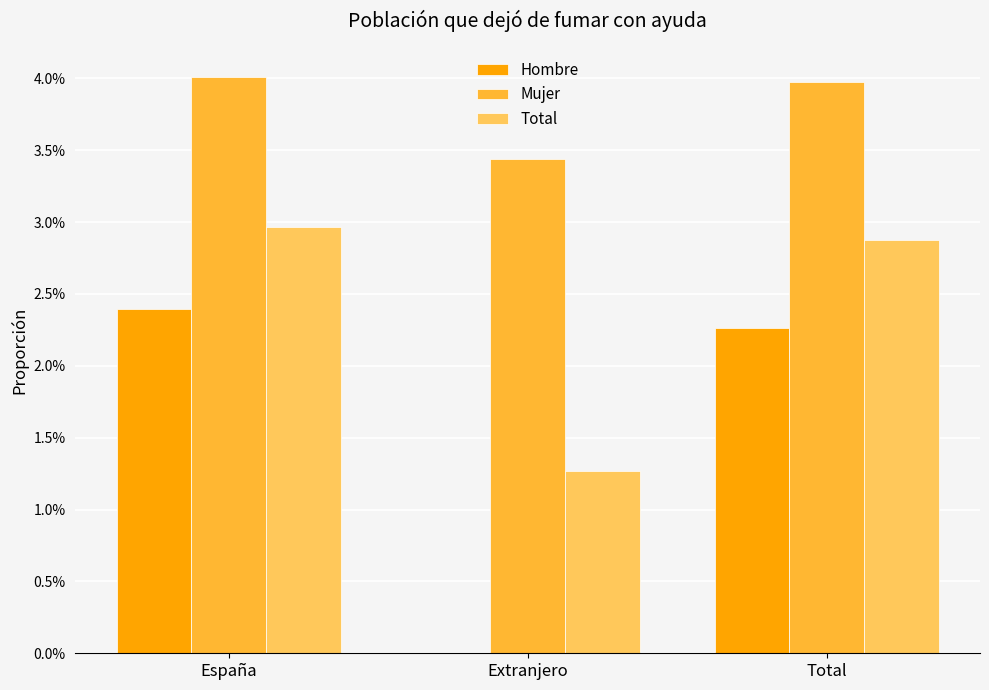

What position from the right is Total?

1